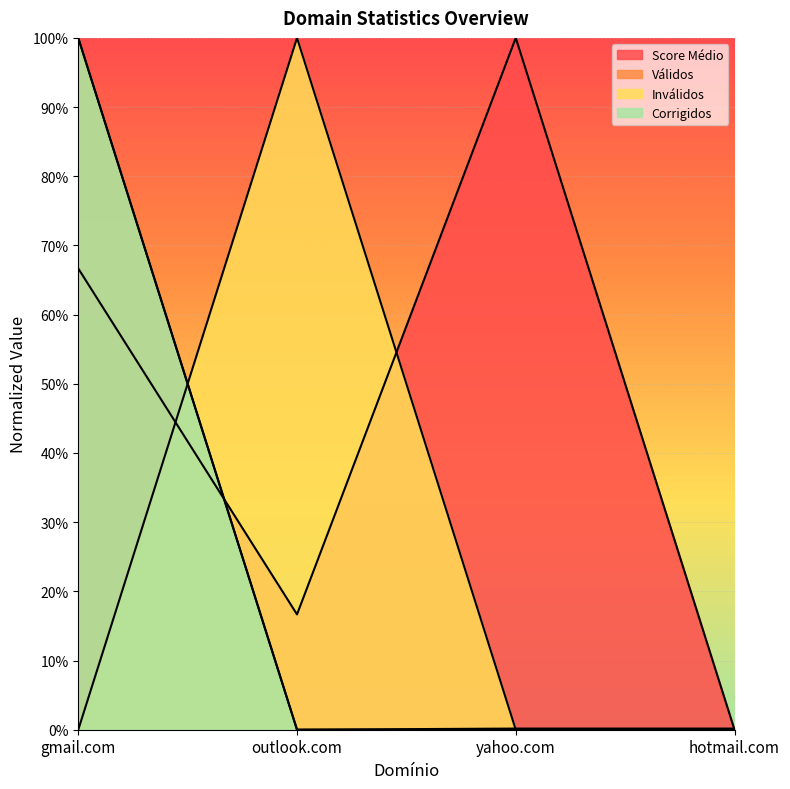

Which series has the largest total across all categories?

Score Médio